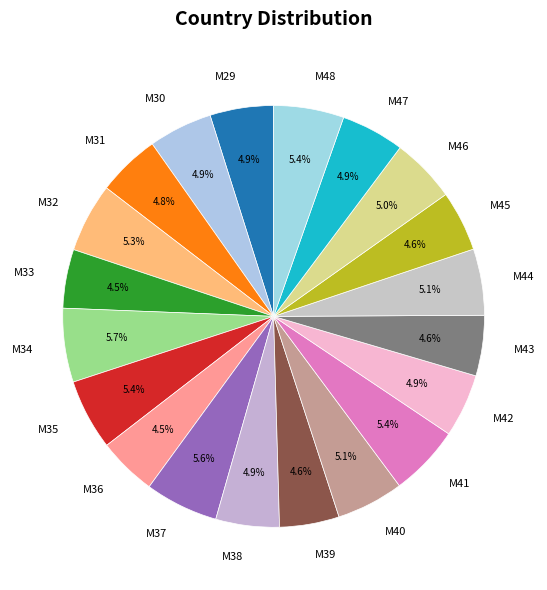

Is the sum of M36 and M33 greater than half?

No